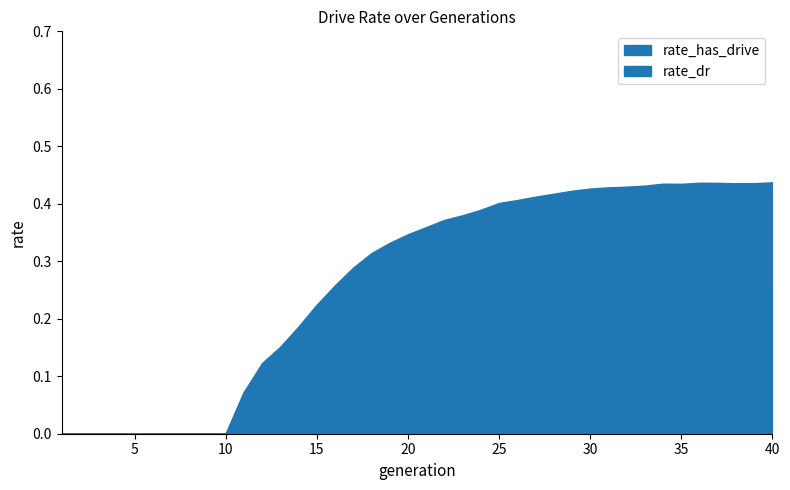

True or false: rate_dr and rate_has_drive cross at least once.

False